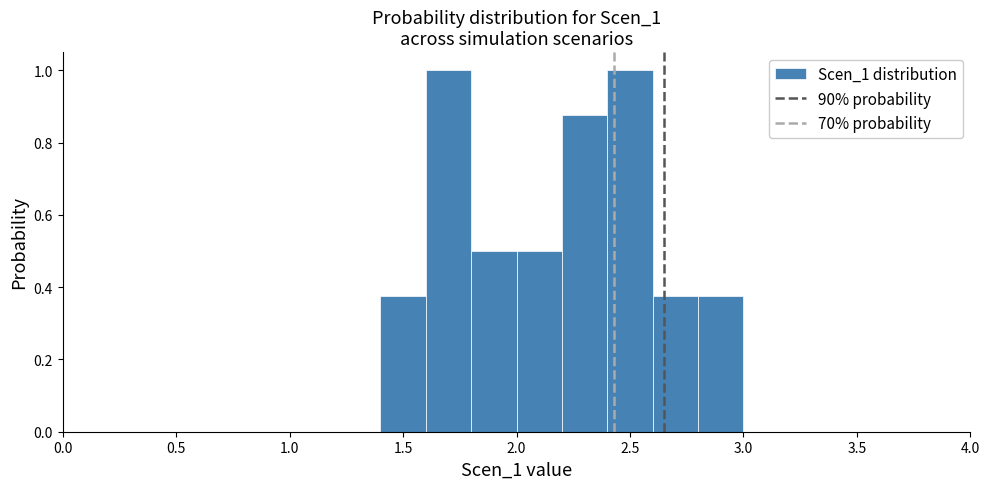

Reading left to right, list every bar in this chart as the range it spans on the x-axis followed by its height. The values are not printed on the chart, so give them approximately, as read against the axis.

0.0 to 0.2: 0
0.2 to 0.4: 0
0.4 to 0.6: 0
0.6 to 0.8: 0
0.8 to 1.0: 0
1.0 to 1.2: 0
1.2 to 1.4: 0
1.4 to 1.6: 0.38
1.6 to 1.8: 1.00
1.8 to 2.0: 0.50
2.0 to 2.2: 0.50
2.2 to 2.4: 0.88
2.4 to 2.6: 1.00
2.6 to 2.8: 0.38
2.8 to 3.0: 0.38
3.0 to 3.2: 0
3.2 to 3.4: 0
3.4 to 3.6: 0
3.6 to 3.8: 0
3.8 to 4.0: 0